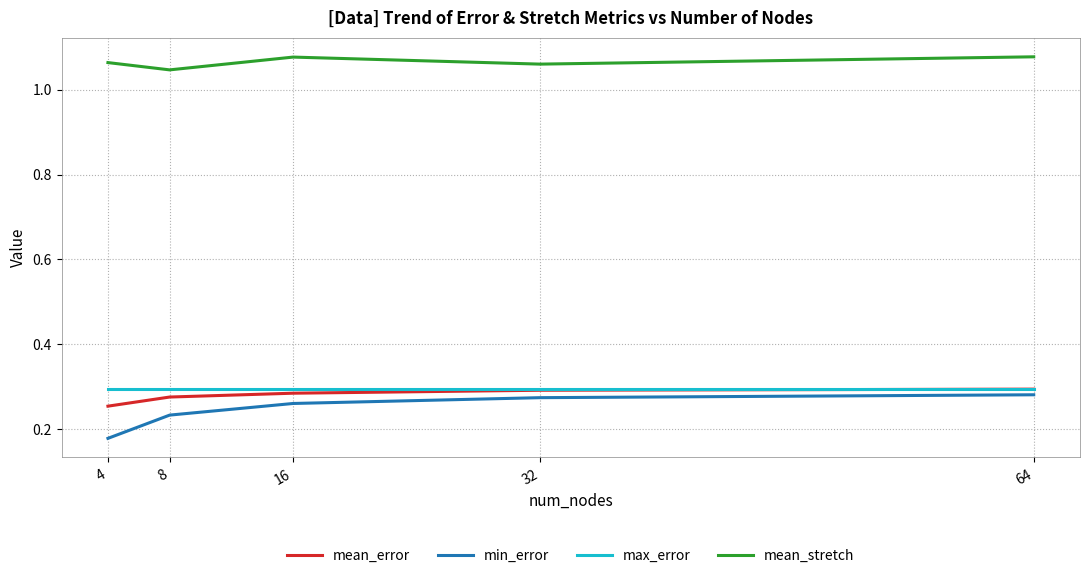

How many lines are shown in the chart?

4